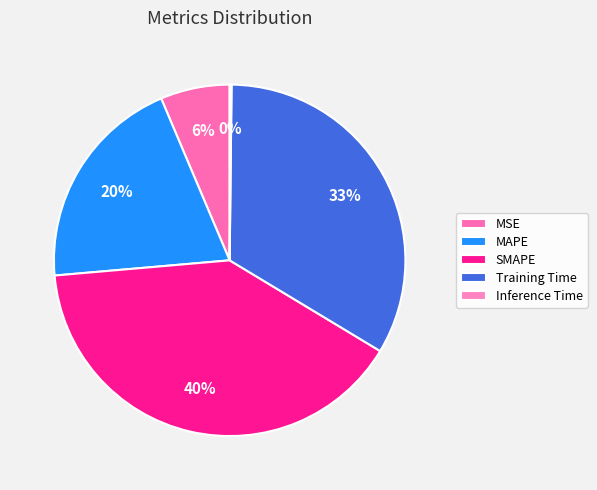

To the nearest percent, what is the difference between the largest and smallest slice percentages?

40%